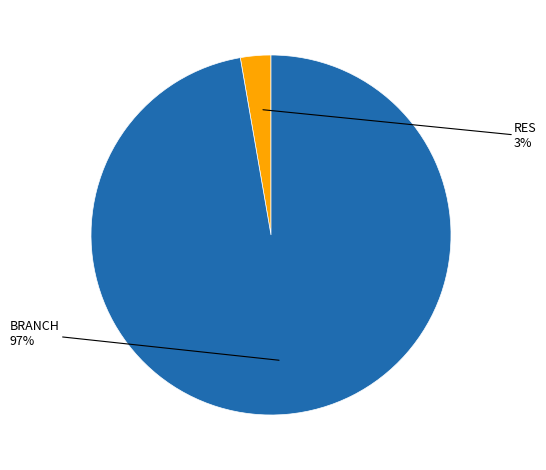

How many slices are in this pie chart?

2